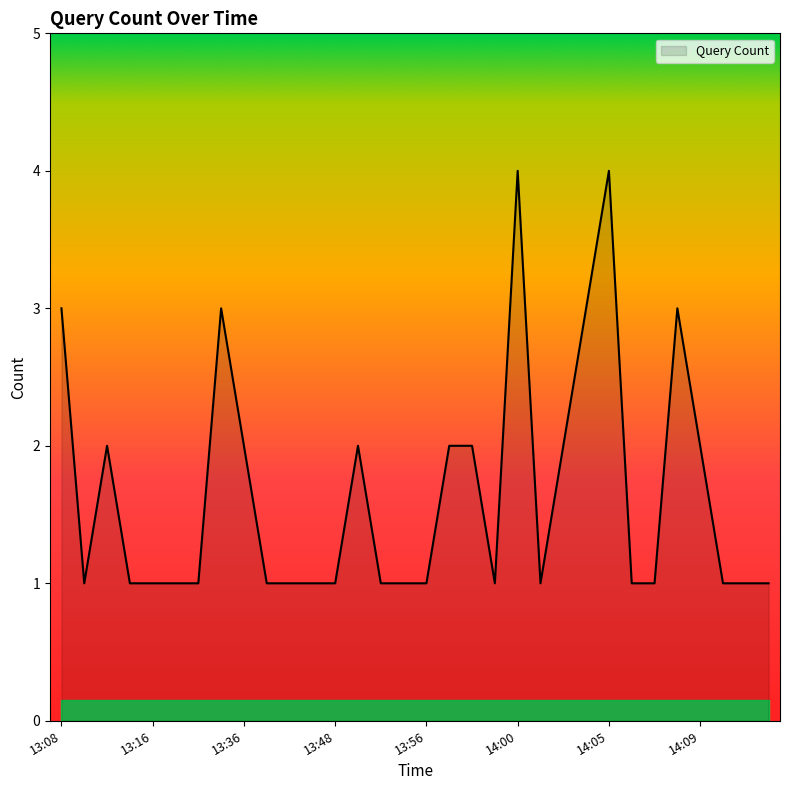

What is the maximum value shown in the chart?

4